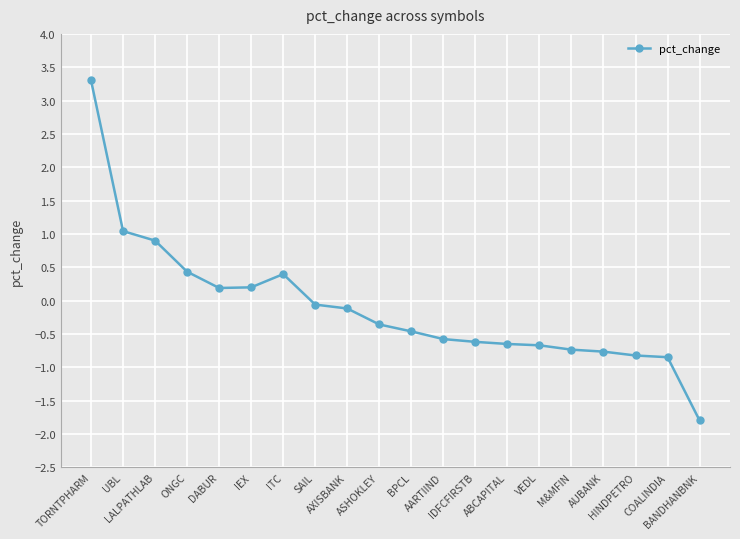

What is the greatest value displayed?

3.3